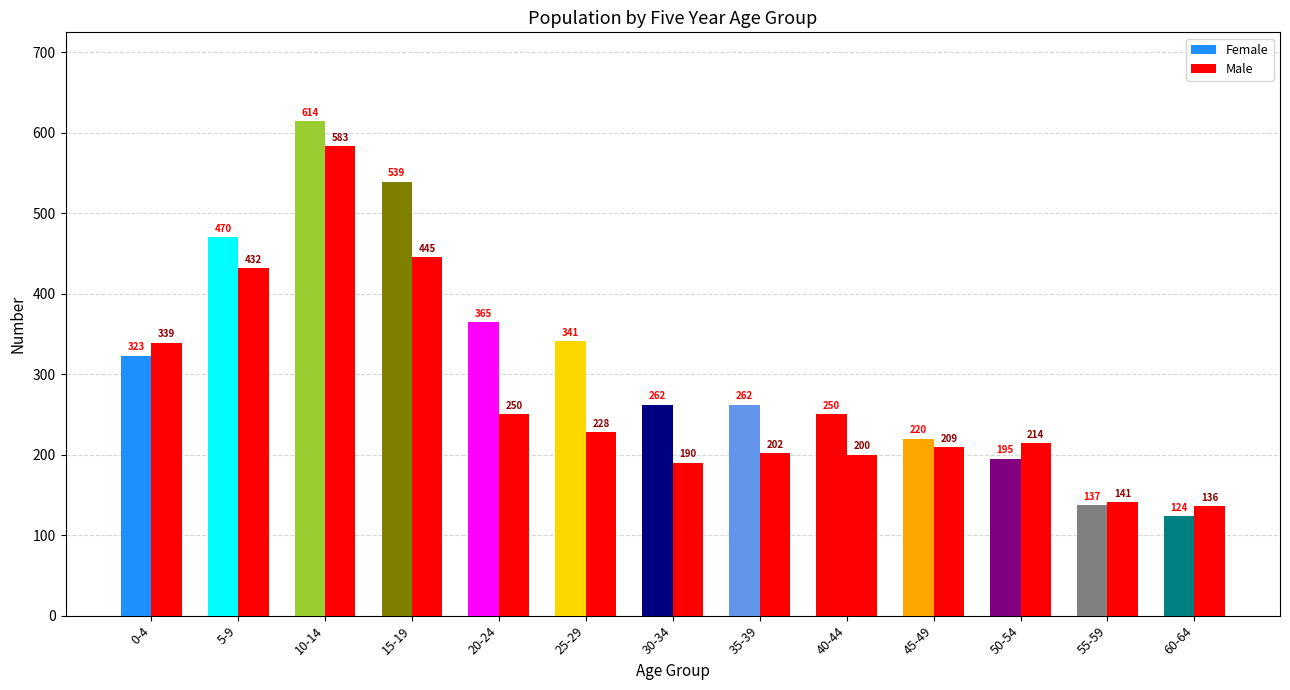

What is the lowest value of the Male series?

136